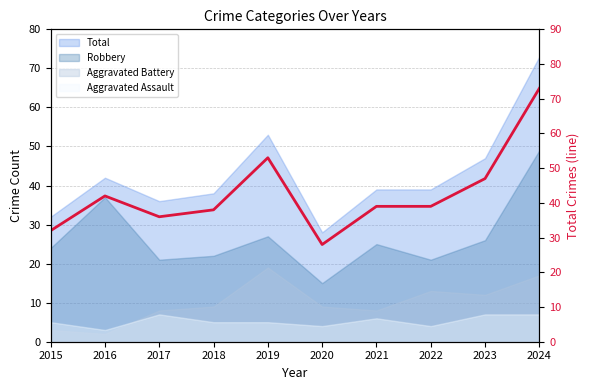

What is the maximum value shown in the chart?

73